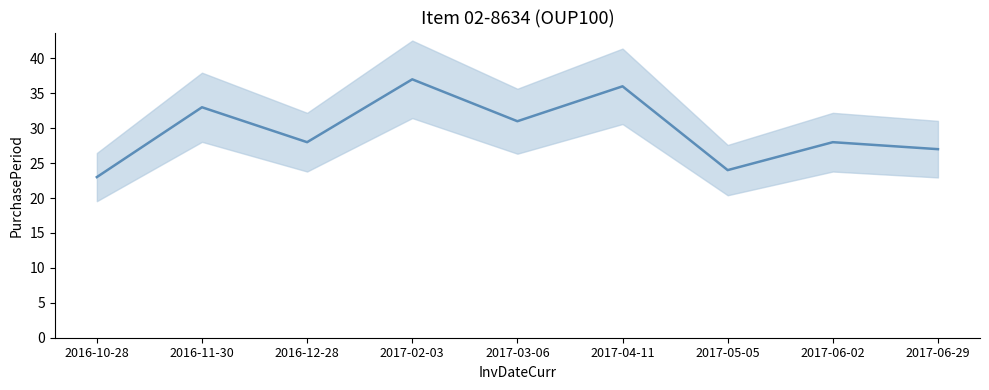

How many points are lower than both their immediate neighbors (excluding endpoints)?

3